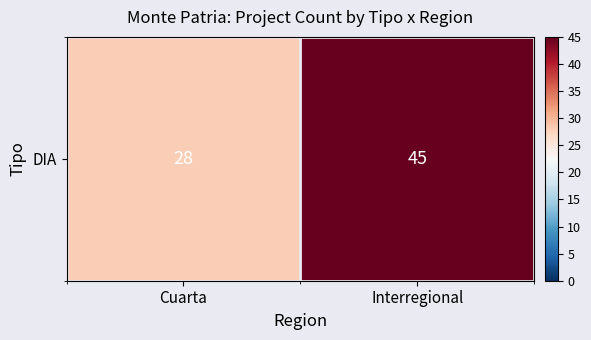

The value at Cuarta is 28. True or false?

True